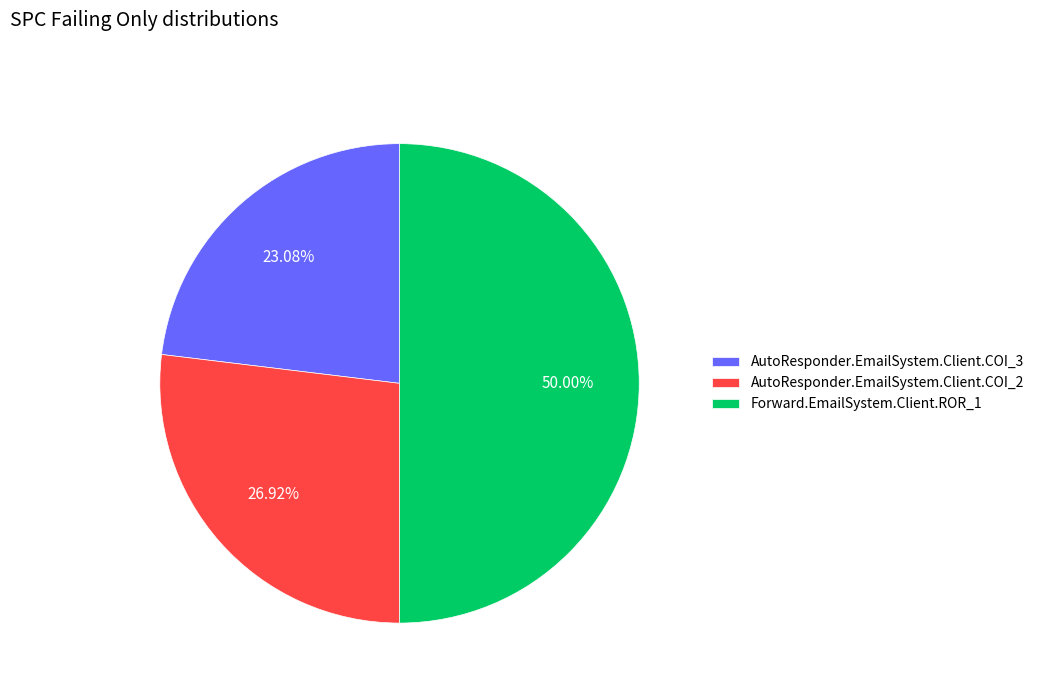

Which slice is the smallest?

AutoResponder.EmailSystem.Client.COI_3